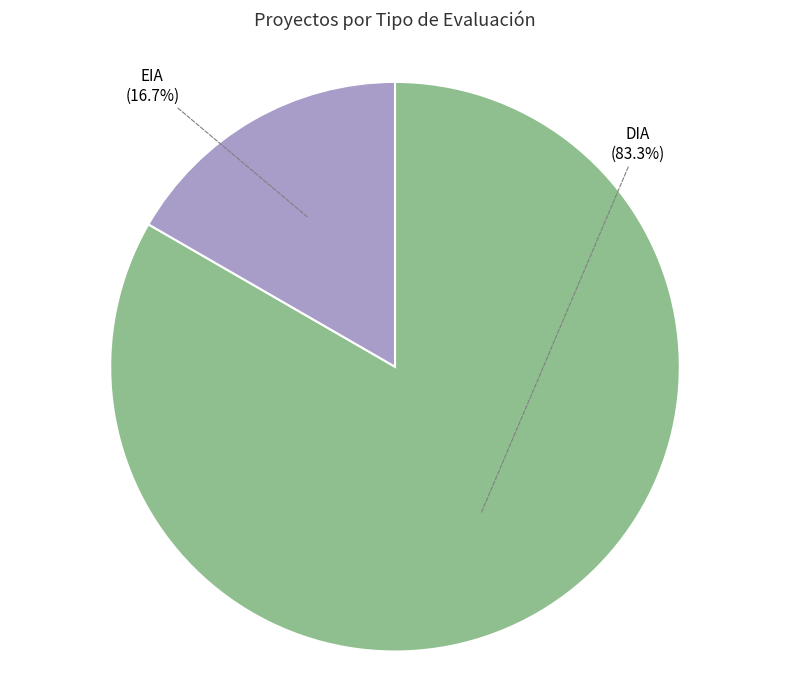

What percentage do DIA and EIA together represent?

100.0%